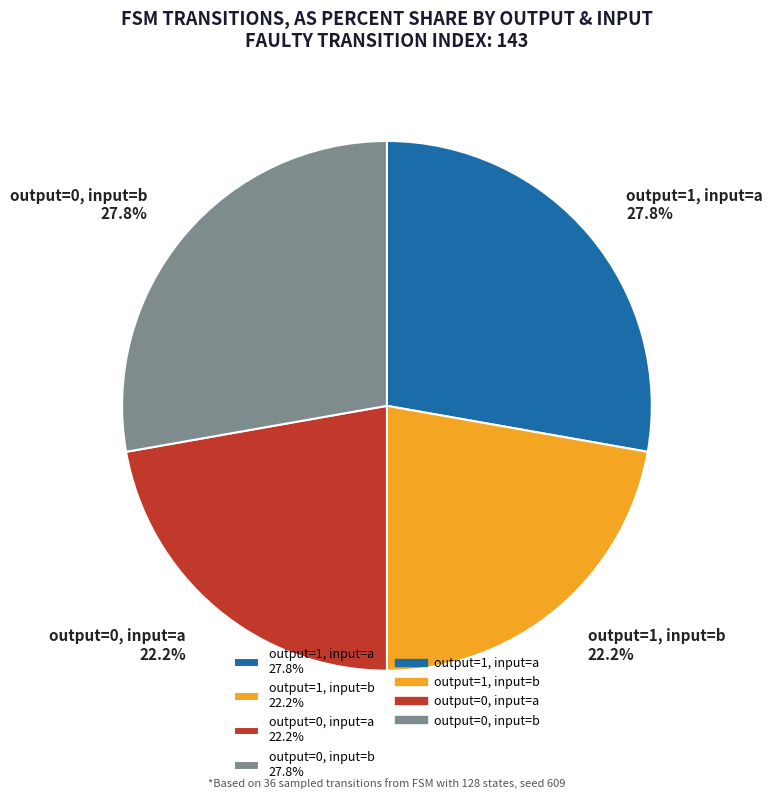

What percentage do output=1, input=a 27.8% and output=1, input=b 22.2% together represent?

50.0%